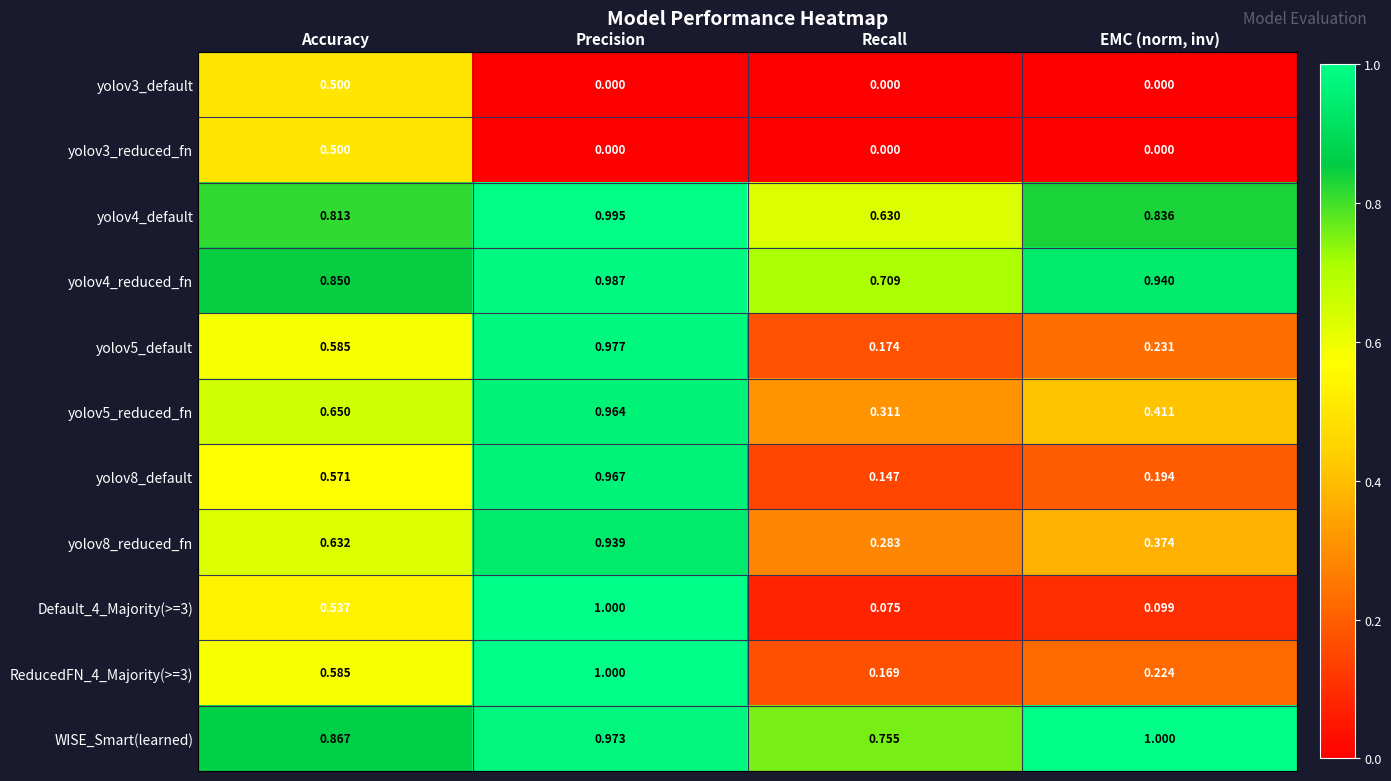

At which category is the sum across all series the highest?

Precision